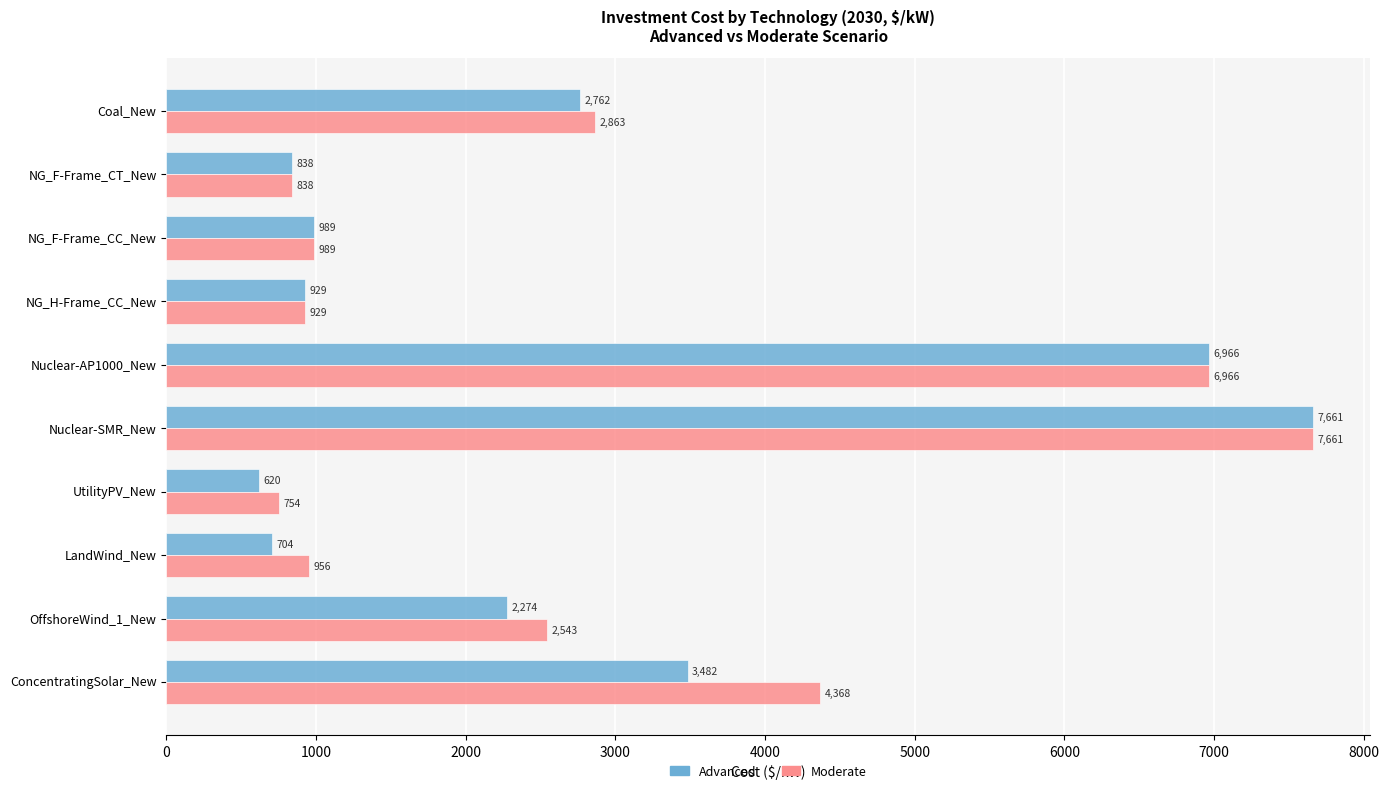

The value of Moderate at NG_H-Frame_CC_New is 928.7. True or false?

True